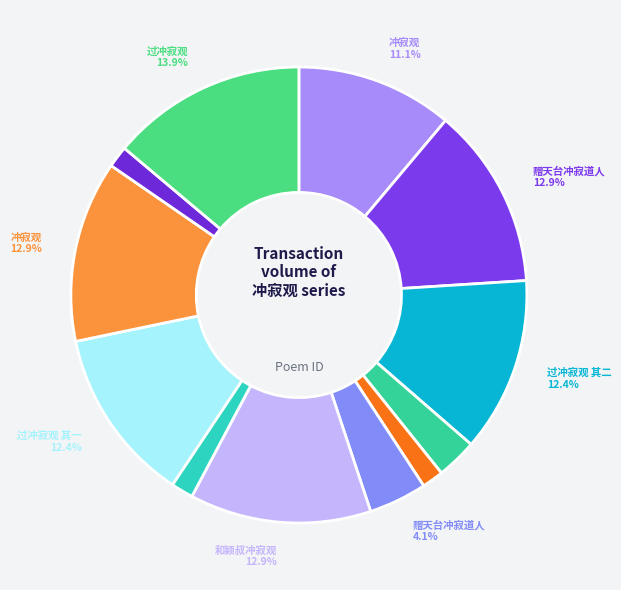

How many slices are in this pie chart?

12